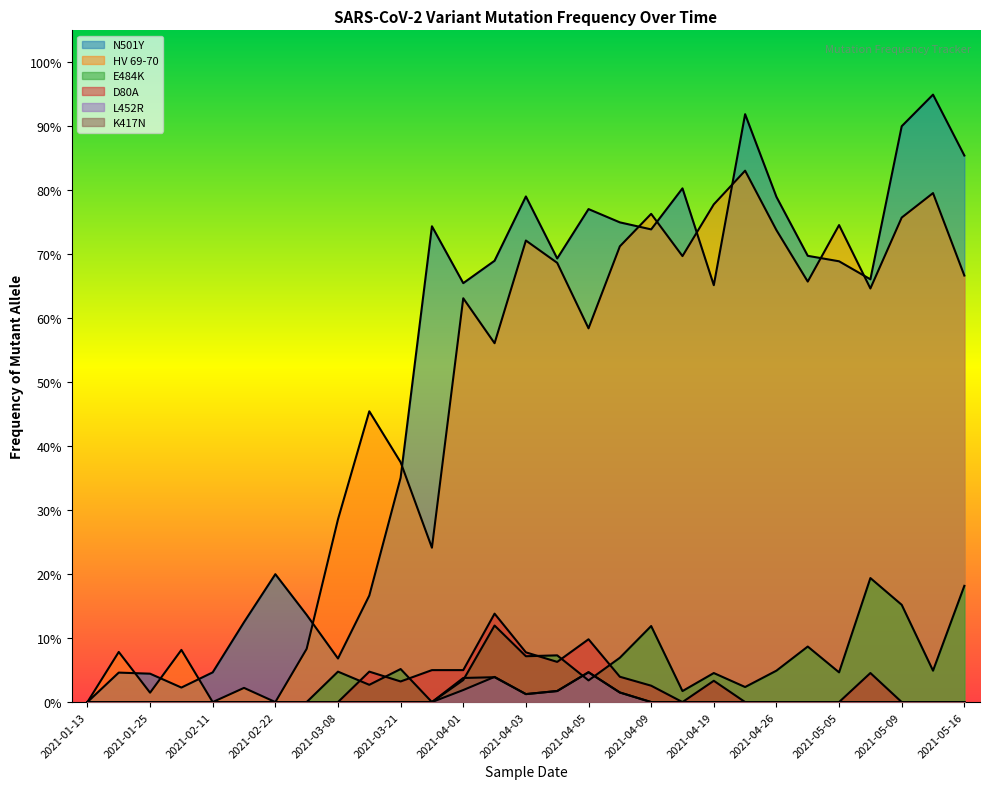

What is the difference between the maximum and minimum values in the N501Y series?

0.9